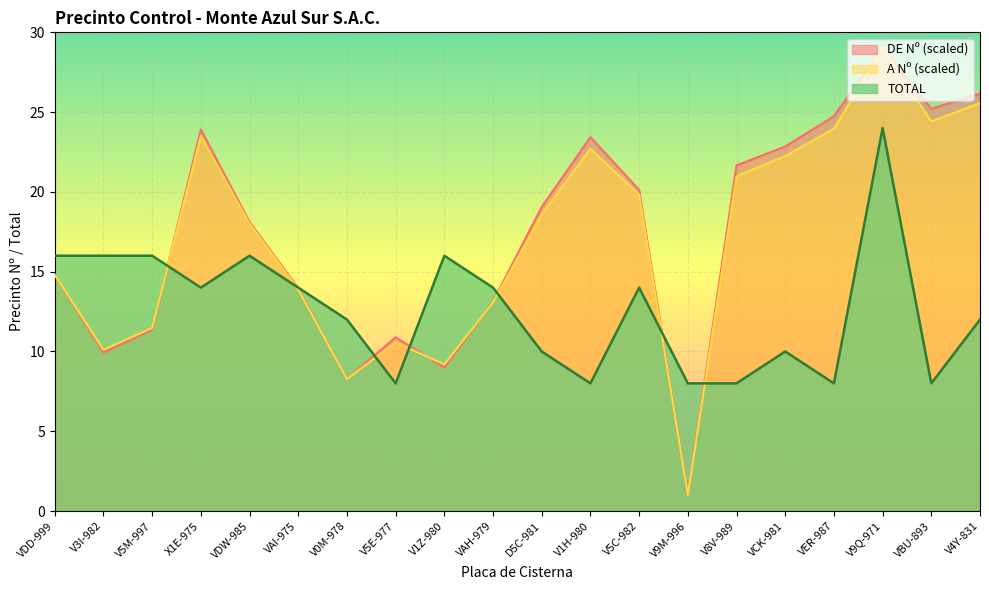

What is the difference between the maximum and minimum values in the DE Nº series?

28.0